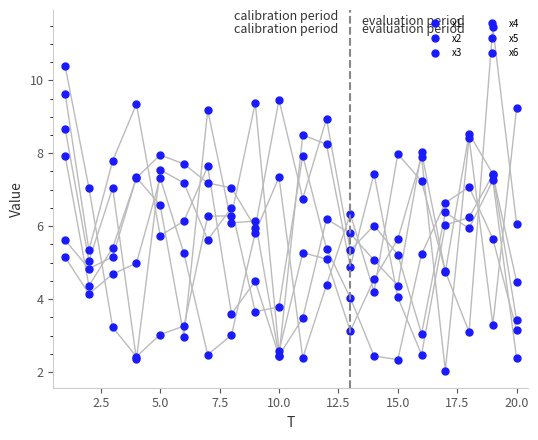

How many times do x3 and x5 cross each other?

9